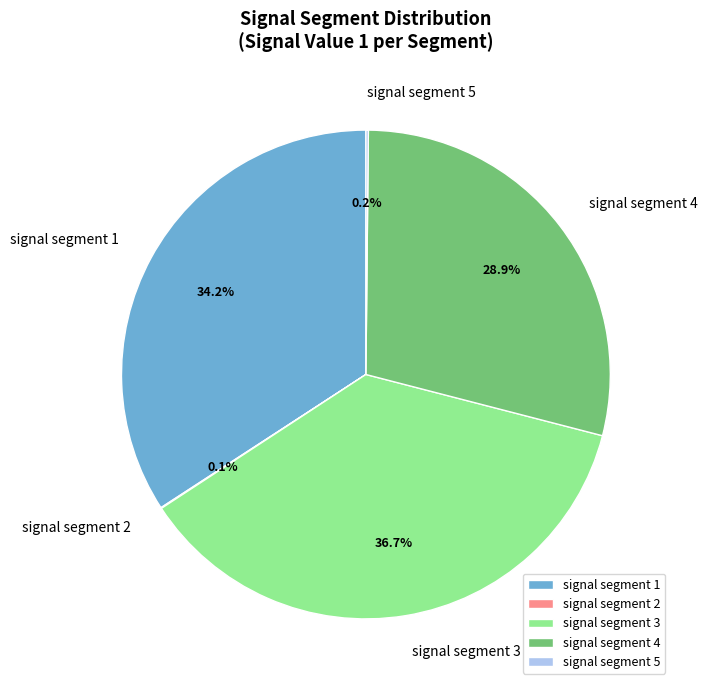

To the nearest percent, what is the difference between the largest and smallest slice percentages?

37%